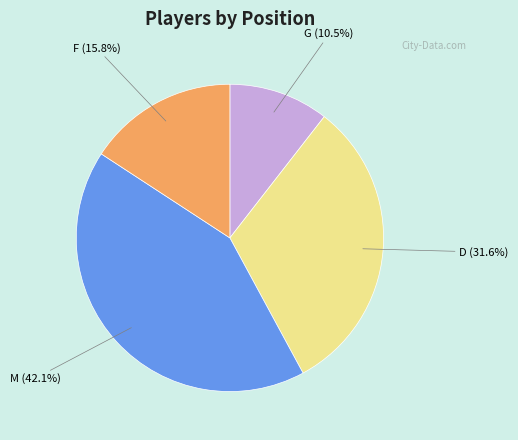

Does any single category account for the majority?

No